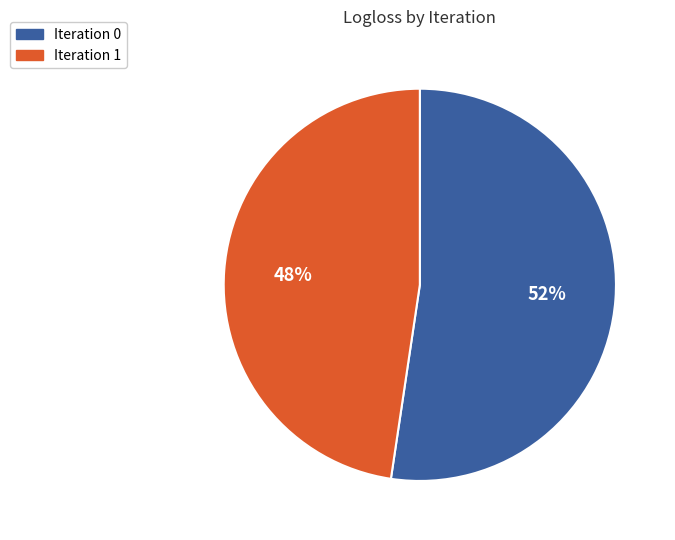

To the nearest percent, what is the average slice percentage?

50%